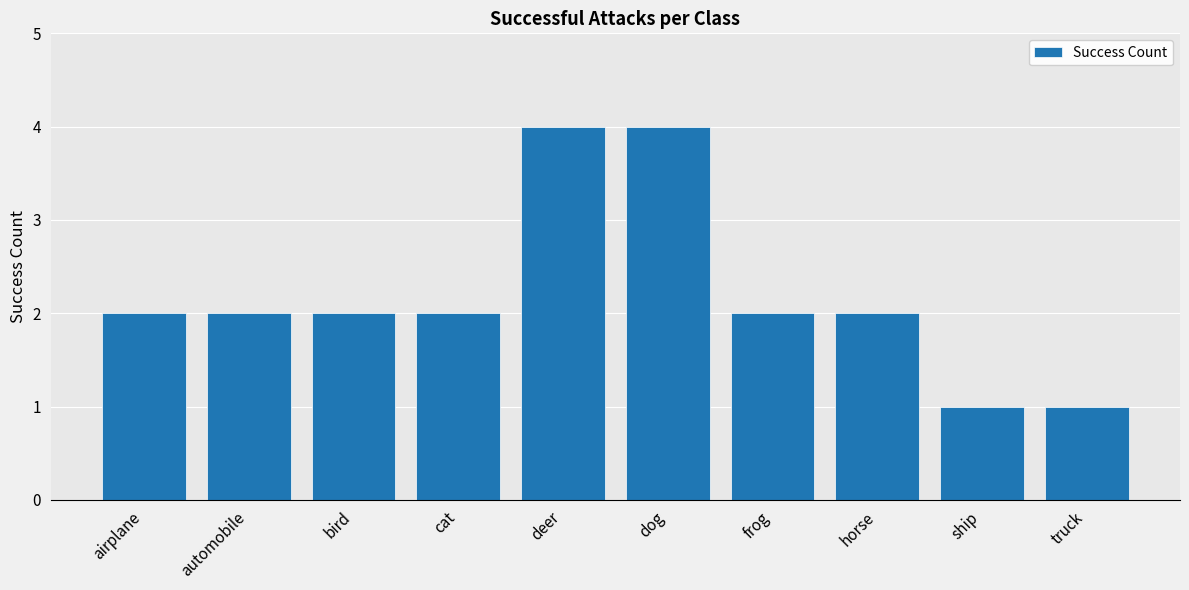

What is the label of the 7th bar from the right?

cat